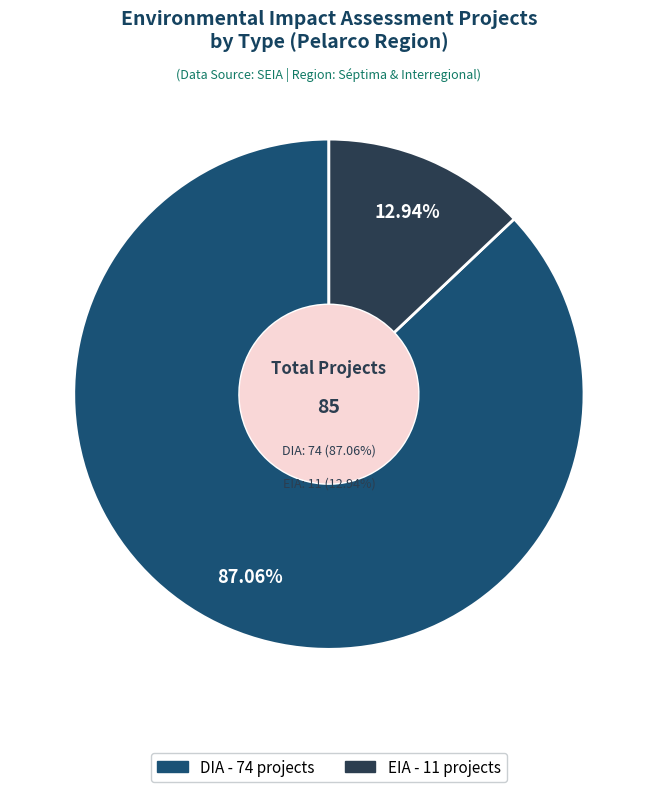

What is the change in value from DIA to EIA?

-63